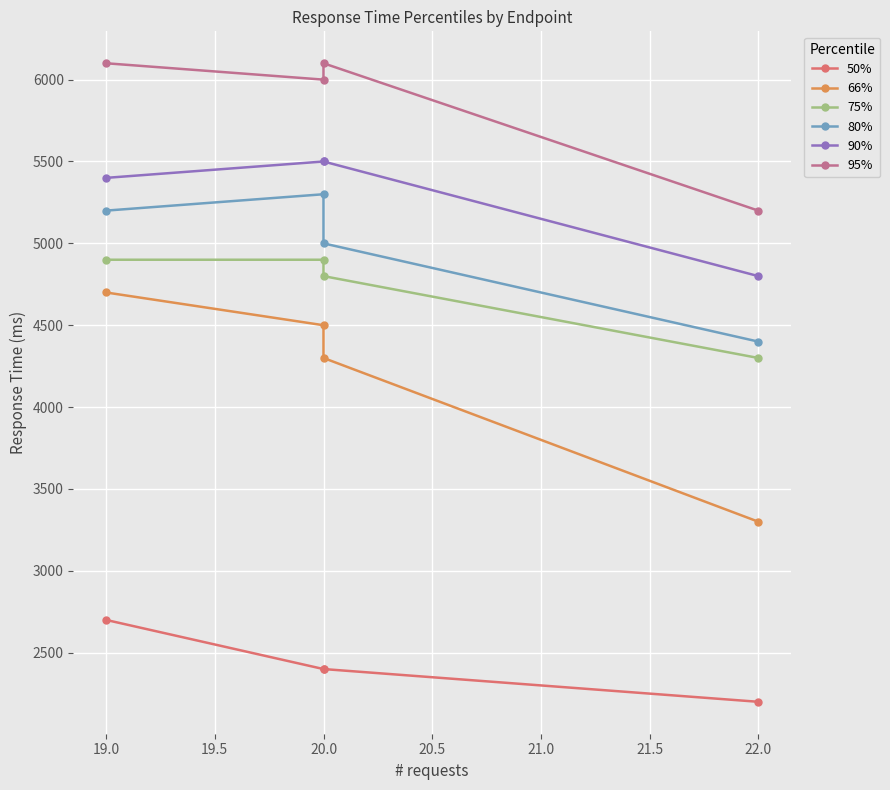

How many data points in 90% are less than 5500?

2